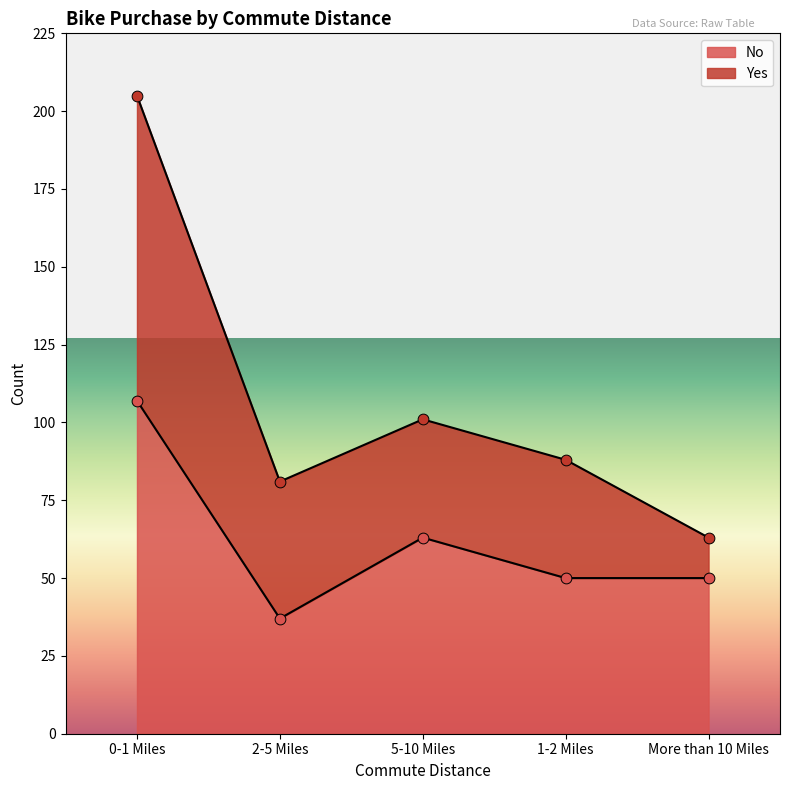

Approximately how many times larger is the value at 1-2 Miles compared to 5-10 Miles?

0.8